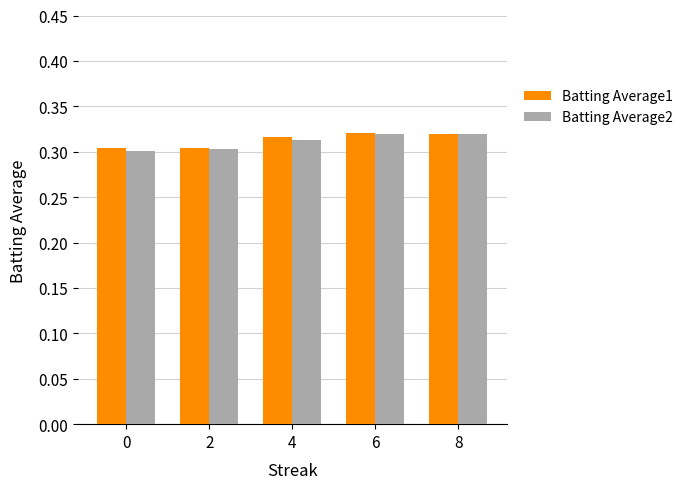

Which series has the largest range (max minus min)?

Batting Average2